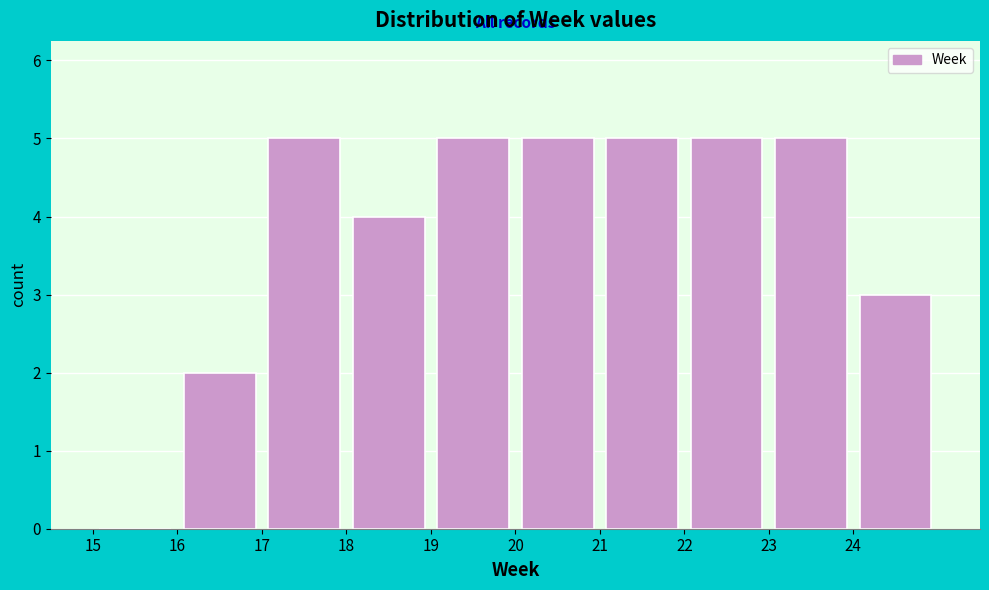

Reading left to right, list every bar in this chart as the range it spans on the x-axis followed by its height. The values are not printed on the chart, so give them approximately, as read against the axis.

15 to 16: 0
16 to 17: 2
17 to 18: 5
18 to 19: 4
19 to 20: 5
20 to 21: 5
21 to 22: 5
22 to 23: 5
23 to 24: 5
24 to 25: 3